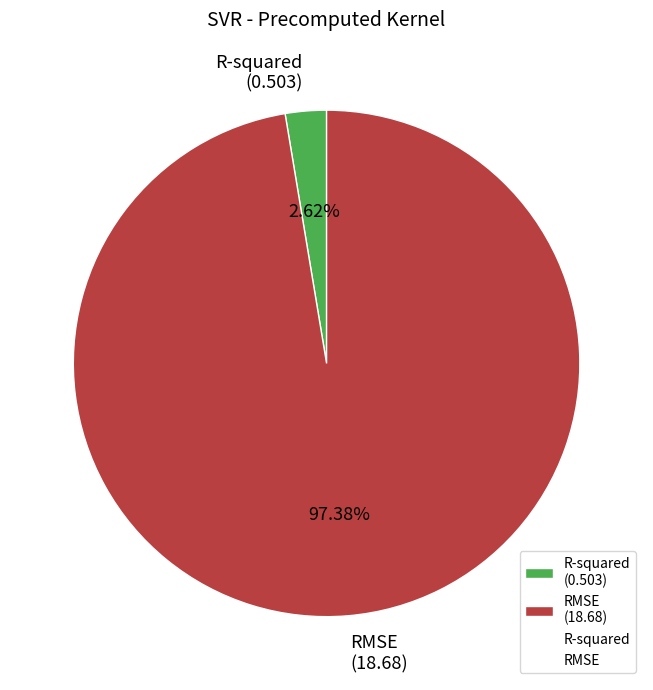

Between R-squared (0.503) and RMSE (18.68), which is larger?

RMSE (18.68)